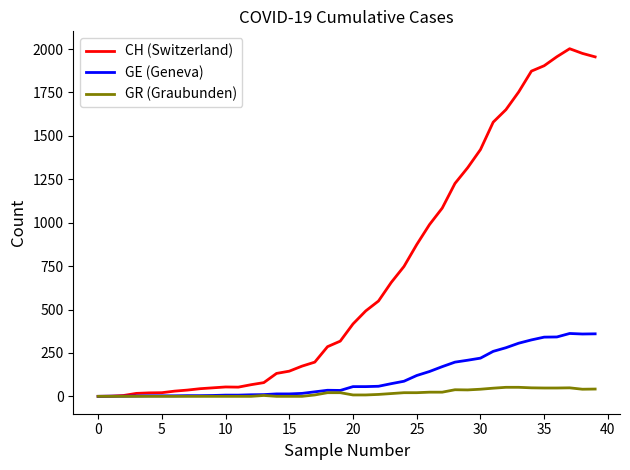

Which series has the largest total across all categories?

CH (Switzerland)